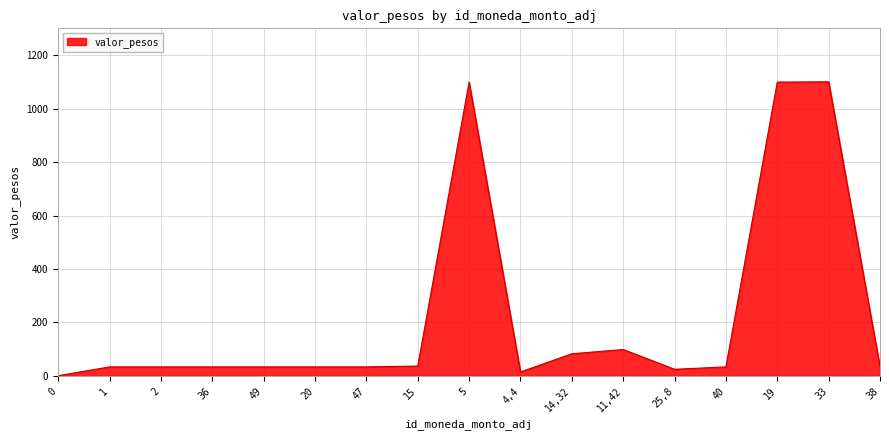

What is the difference between the maximum and minimum values?

1099